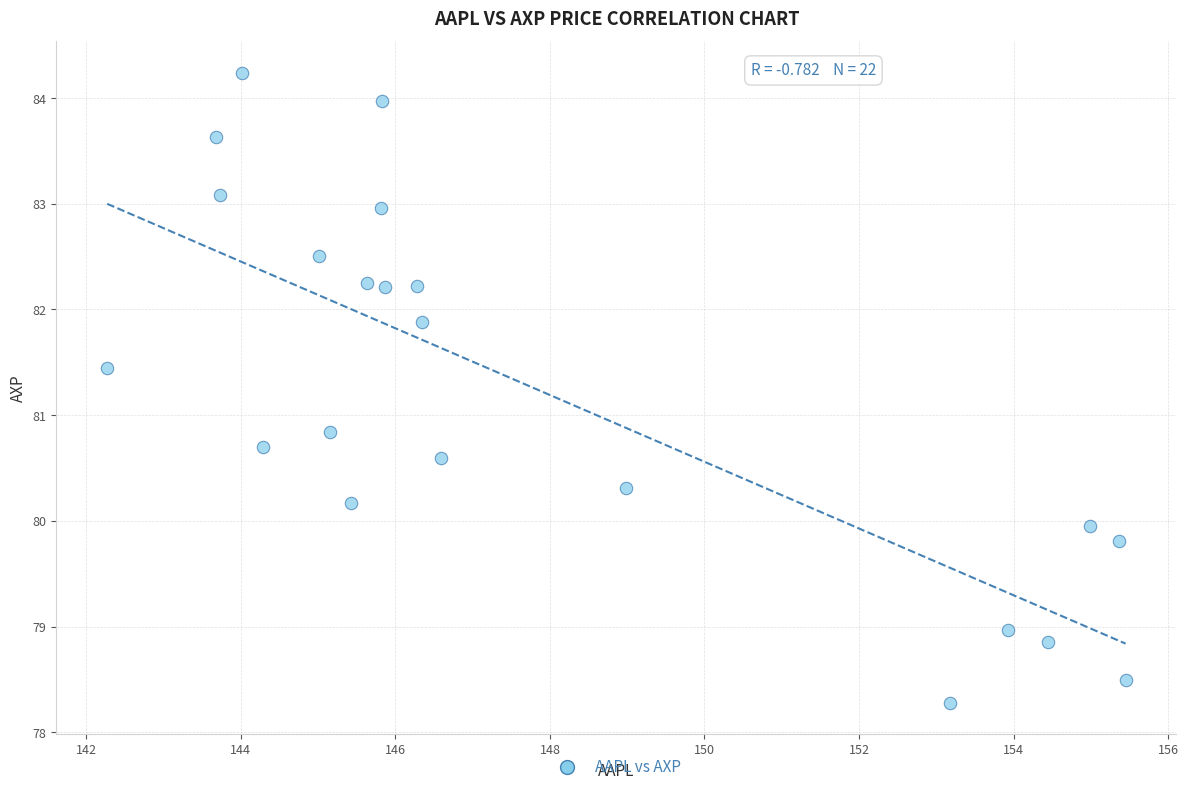

What is the range of Y values (max minus min)?

6.0